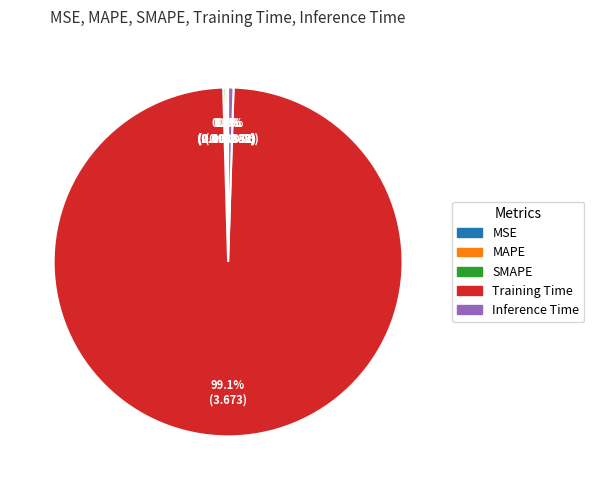

Which slice represents more than half of the pie?

Training Time